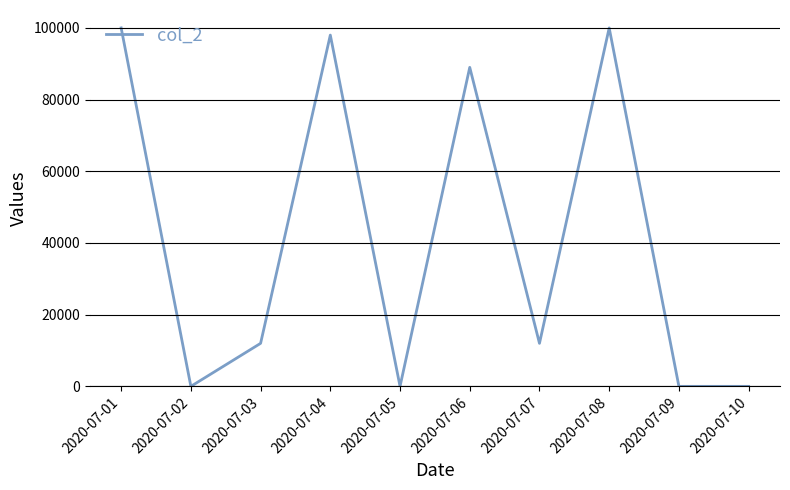

Reading left to right, extract all data points from this chart.

2020-07-01=100000	2020-07-02=0	2020-07-03=12000	2020-07-04=98000	2020-07-05=0	2020-07-06=89000	2020-07-07=12000	2020-07-08=100000	2020-07-09=0	2020-07-10=0